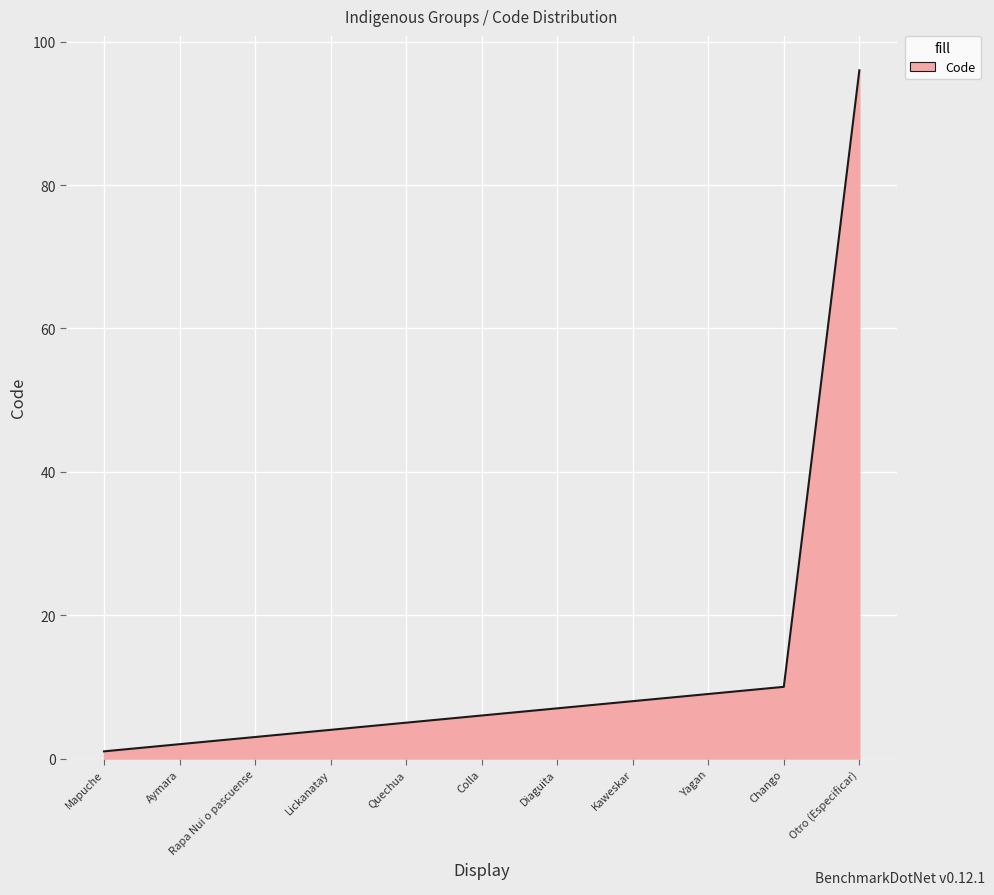

Which category has the lowest value across all series?

Mapuche